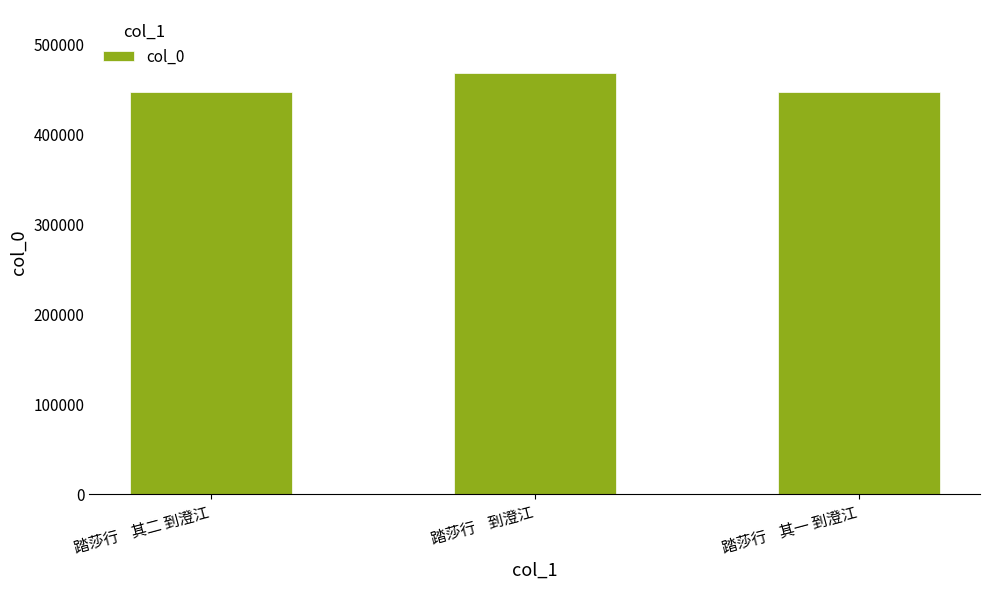

What is the difference between the maximum and minimum values?

21254